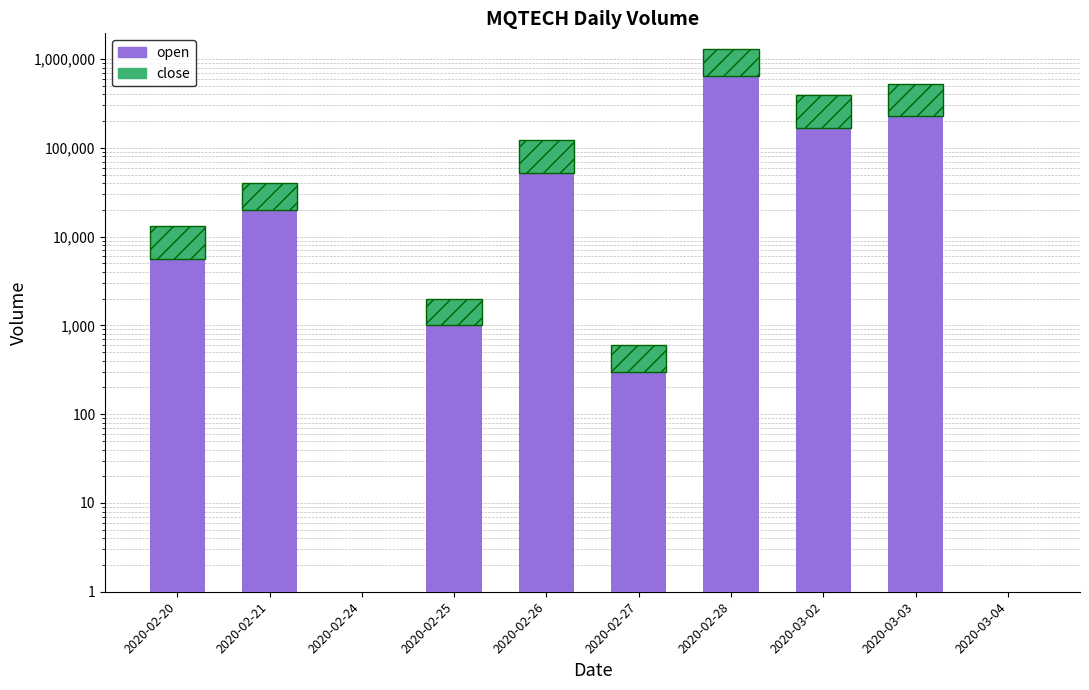

Which category has the highest value across all series?

2020-02-28